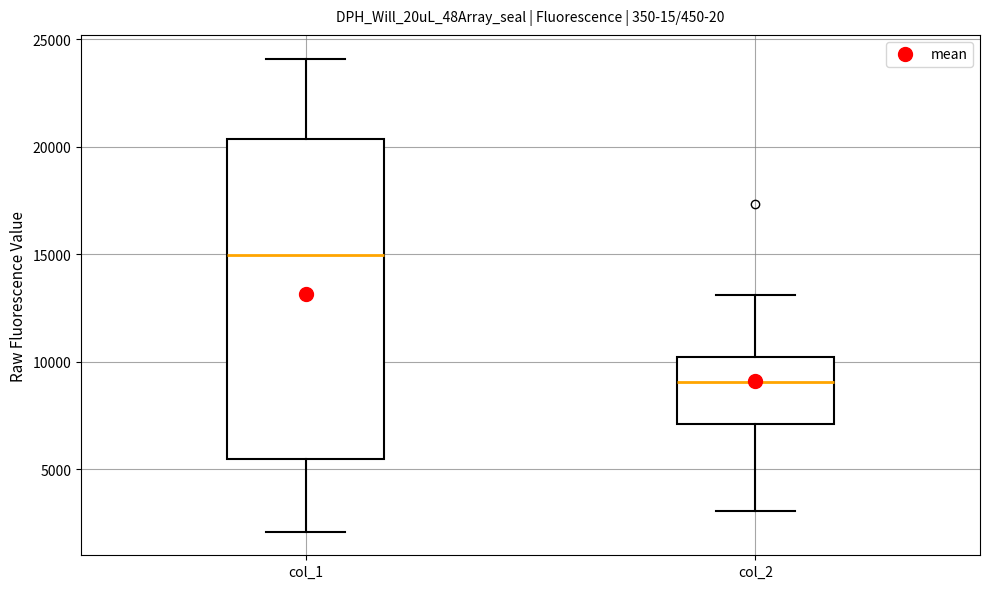

Which box is the tallest, from its lower edge to its upper edge?

col_1